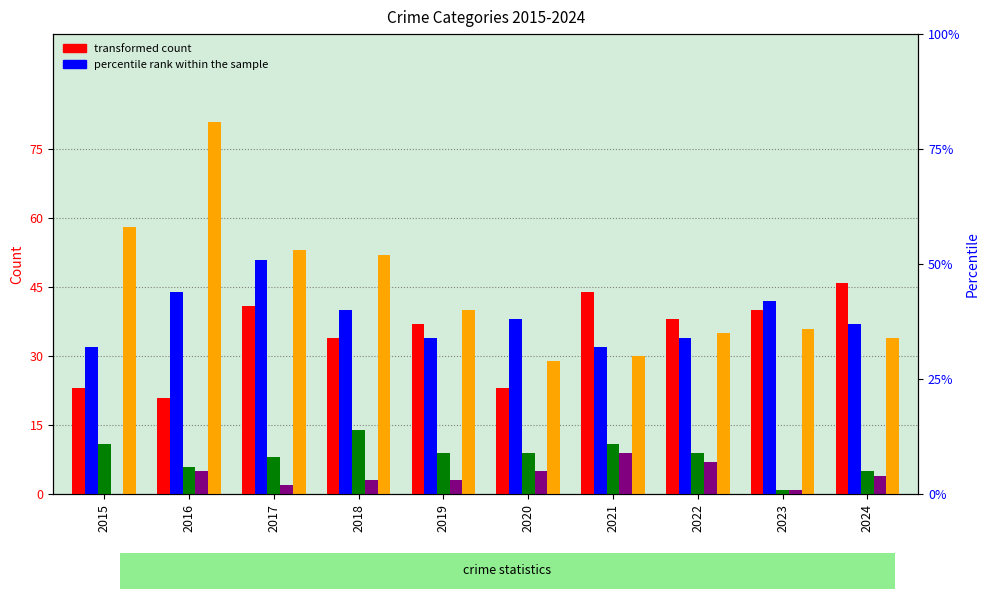

Is it true that Aggravated Assault equals 56 at 2022?

False